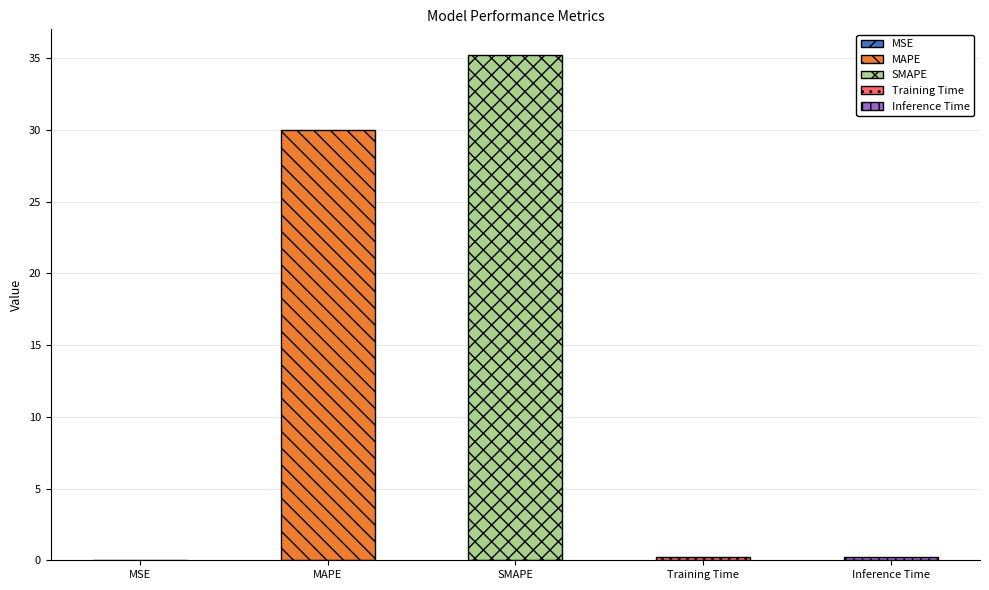

Between Inference Time and SMAPE, which is larger?

SMAPE